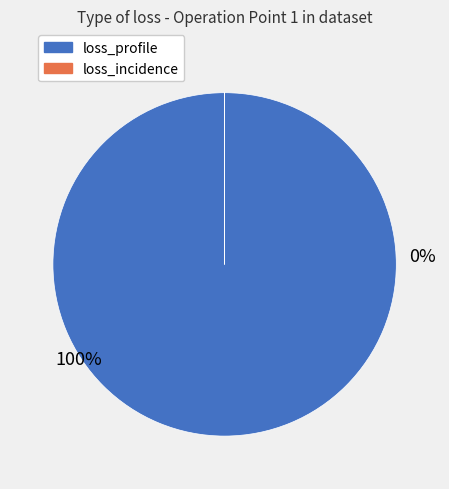

Is it true that 2 is 40% of the pie?

False